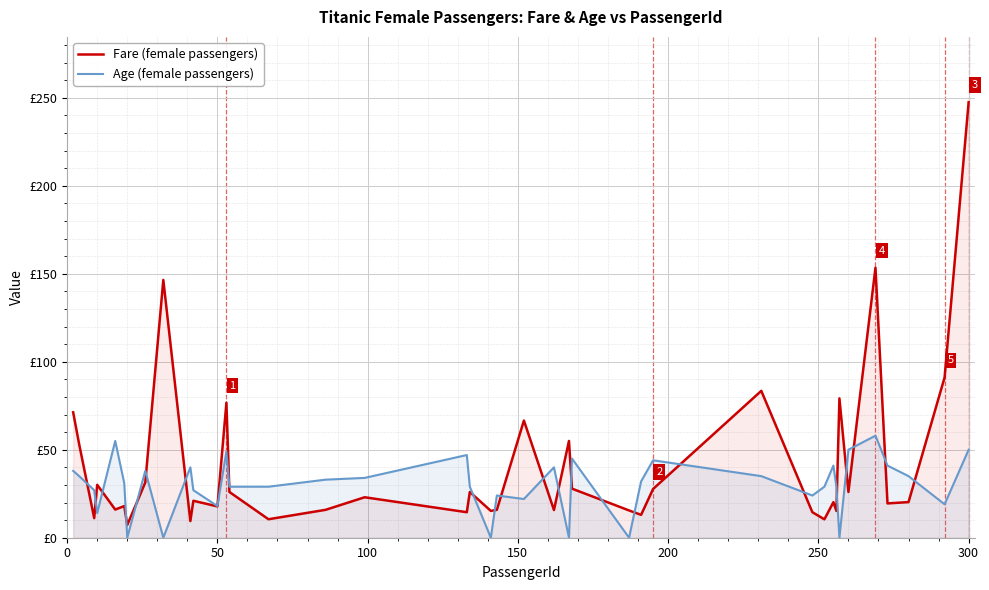

What are all the series names shown in the legend?

Fare (female passengers), Age (female passengers)